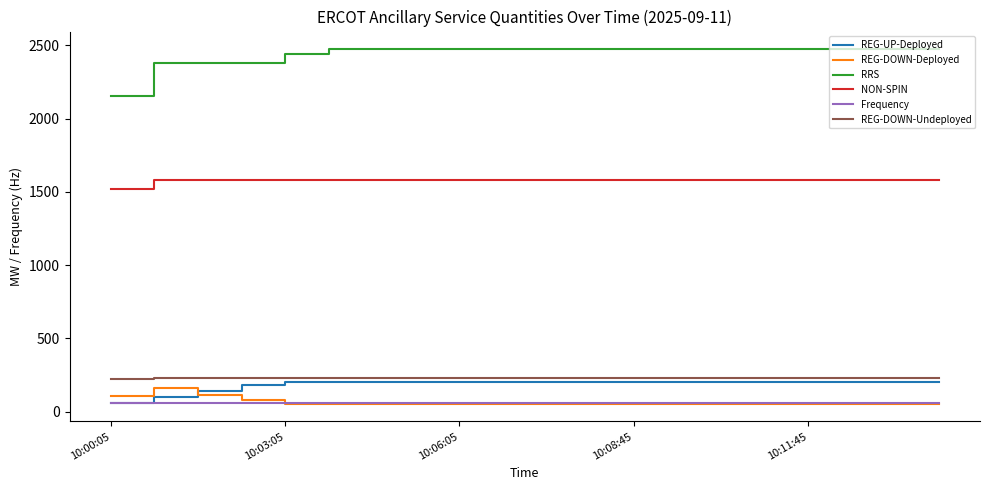

True or false: Frequency and REG-DOWN-Undeployed cross at least once.

False